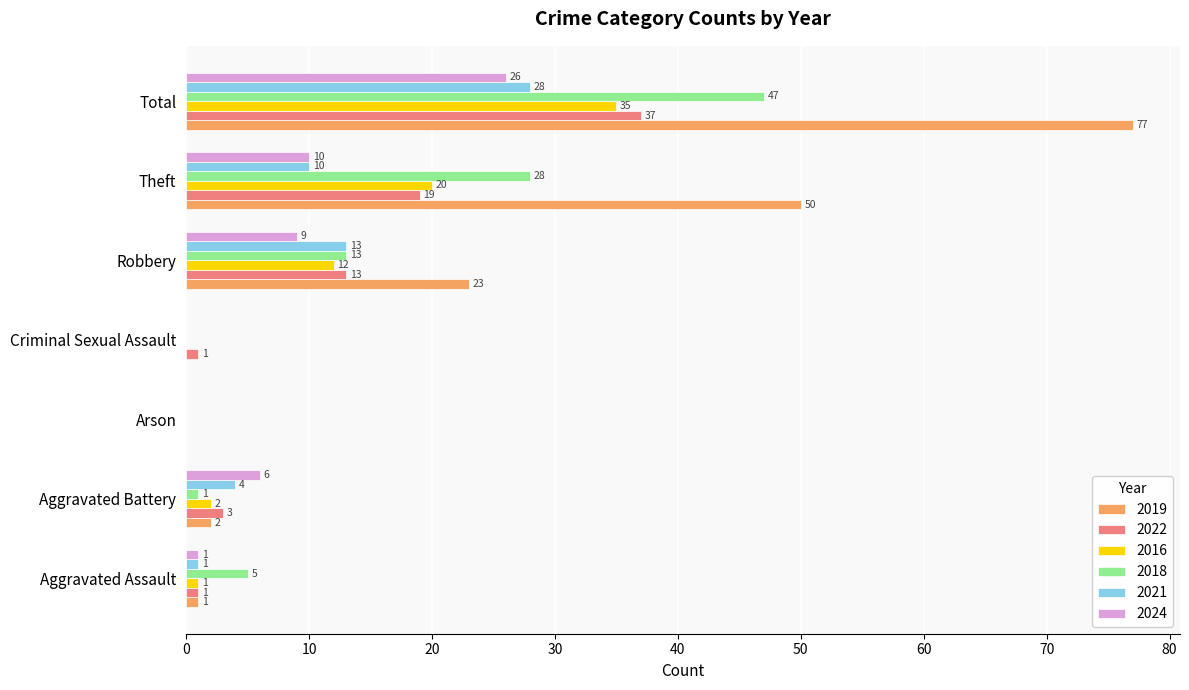

Which category has the highest value in the 2022 series?

Total